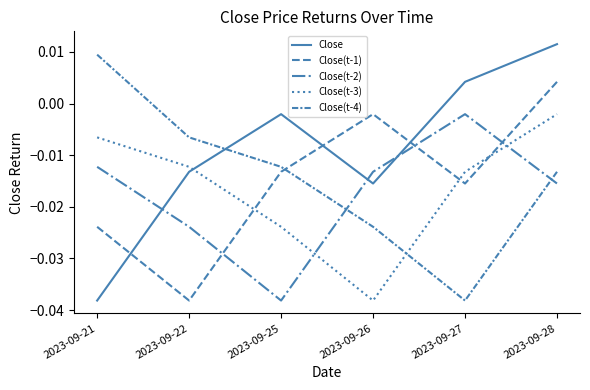

Where is the first local maximum for Close?

2023-09-25